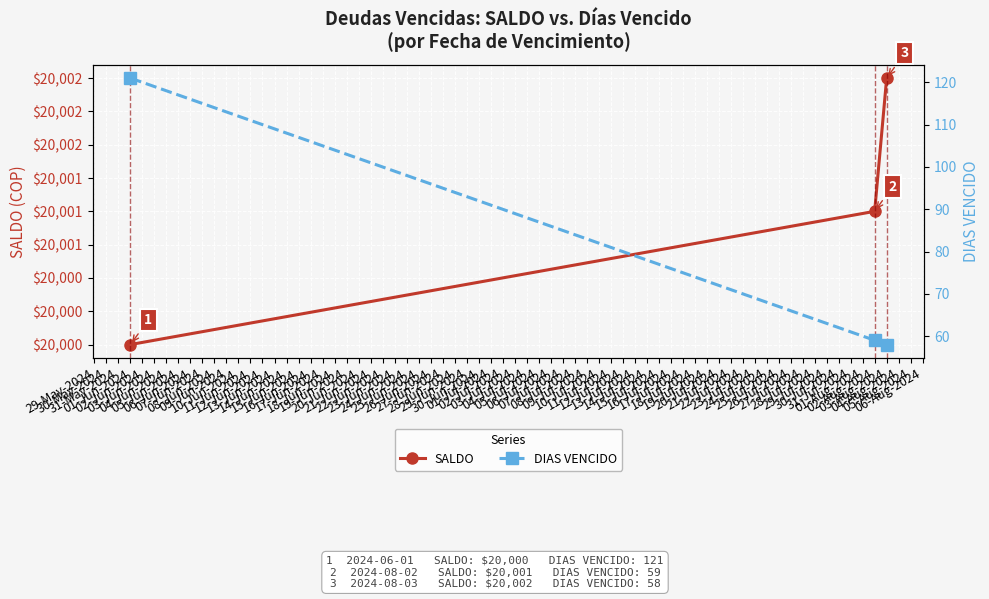

Rank the series by their maximum value, from lowest to highest.

DIAS VENCIDO, SALDO